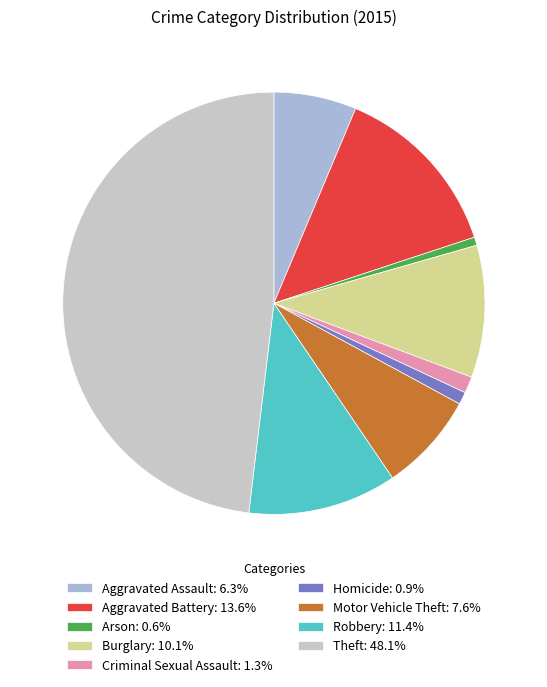

Which category has the smallest portion of the pie?

Arson